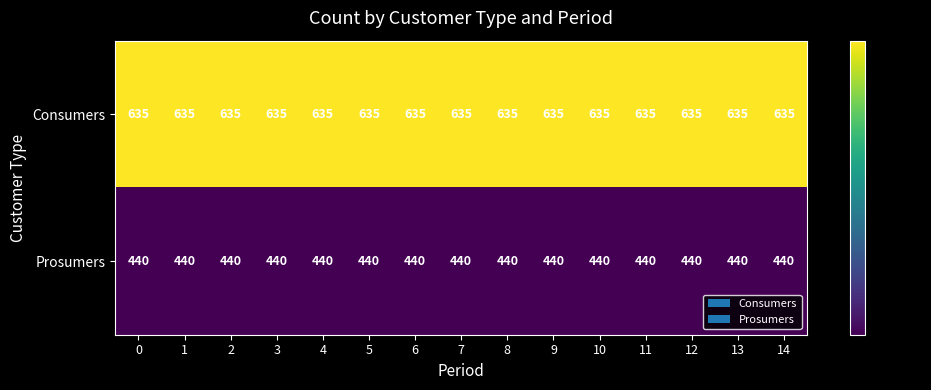

The Consumers series shows 154 at 5. True or false?

False